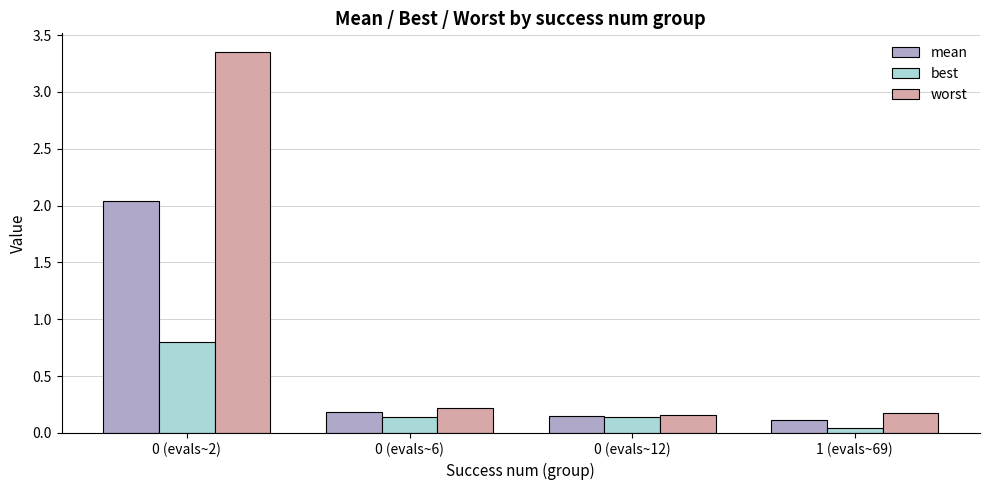

At how many categories does at least one series exceed 2?

1